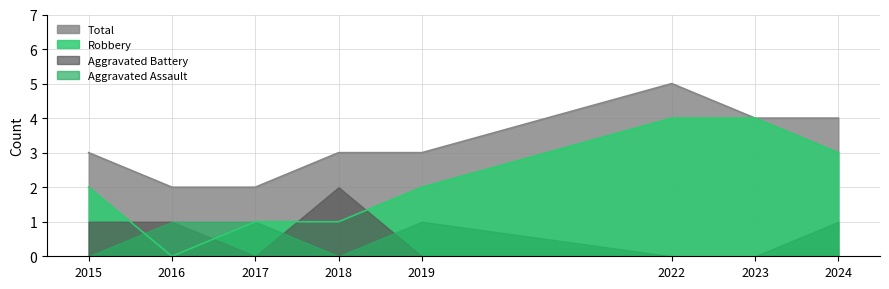

True or false: Total has more than 1 interior local peaks.

False